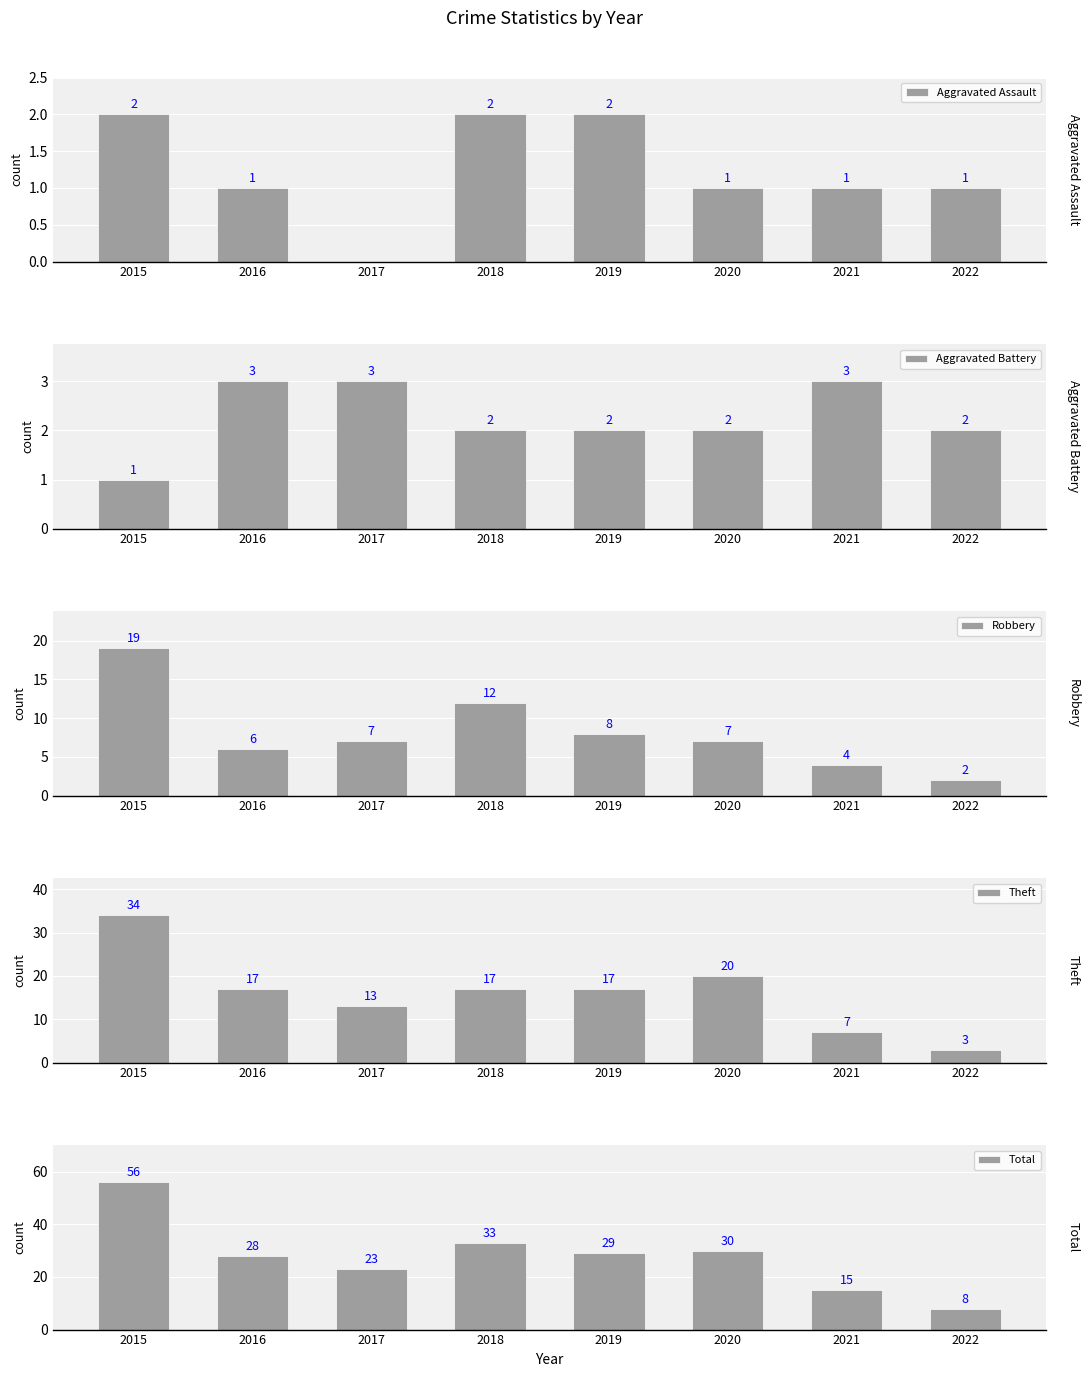

At which label does Aggravated Battery first exceed 2?

2016